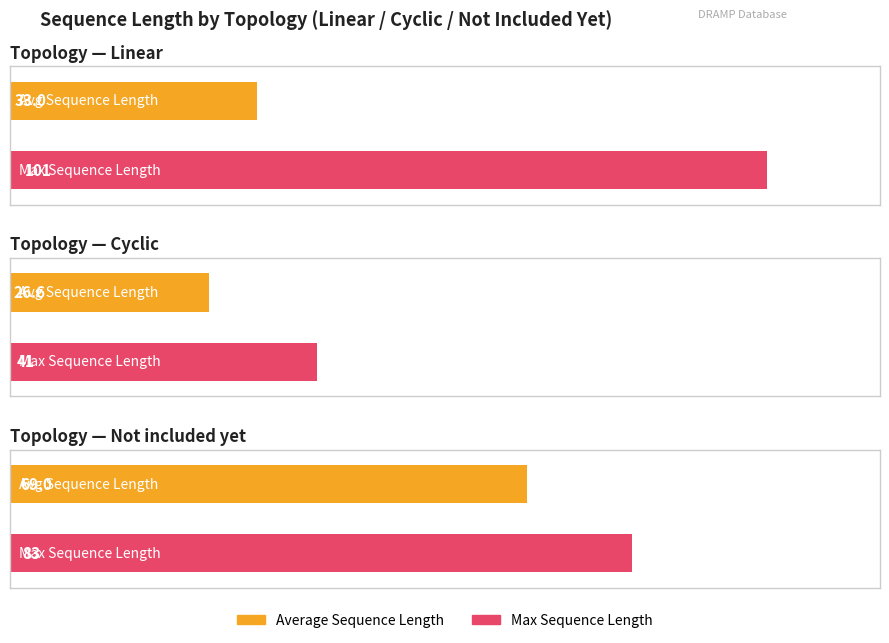

How many values in the Max Sequence Length series exceed 95?

1